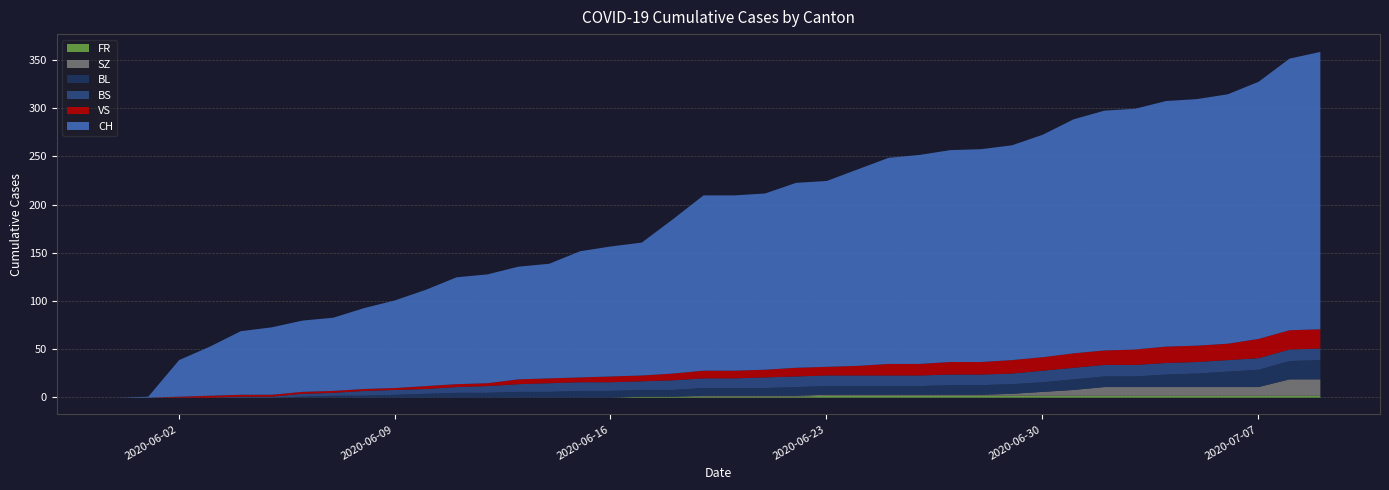

Which series has the largest total across all categories?

CH